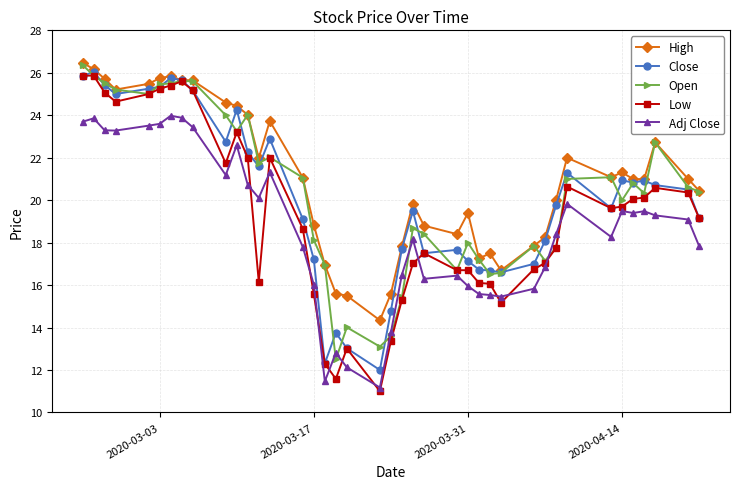

What are all the series names shown in the legend?

High, Close, Open, Low, Adj Close